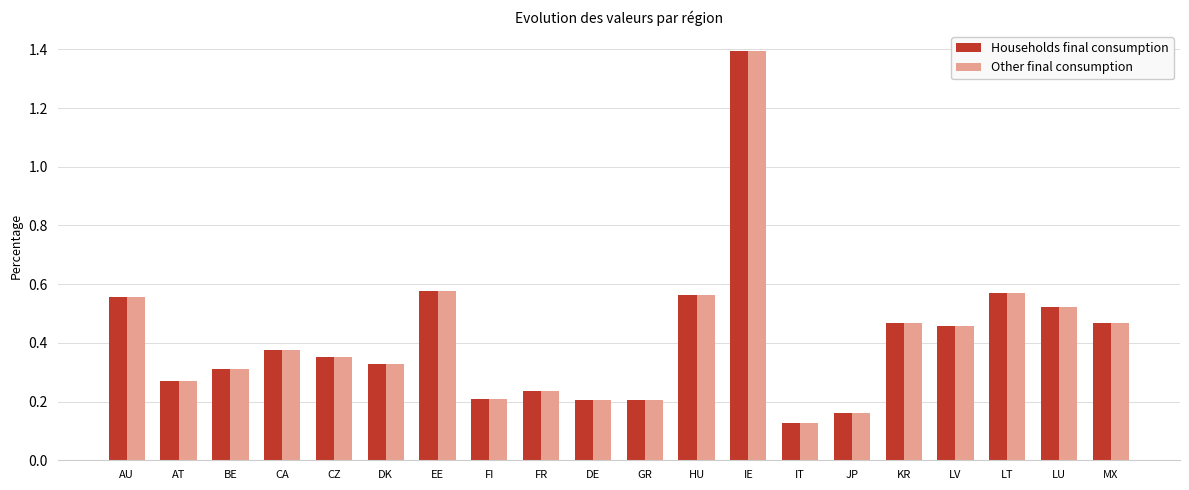

How many bars are there in each group?

2